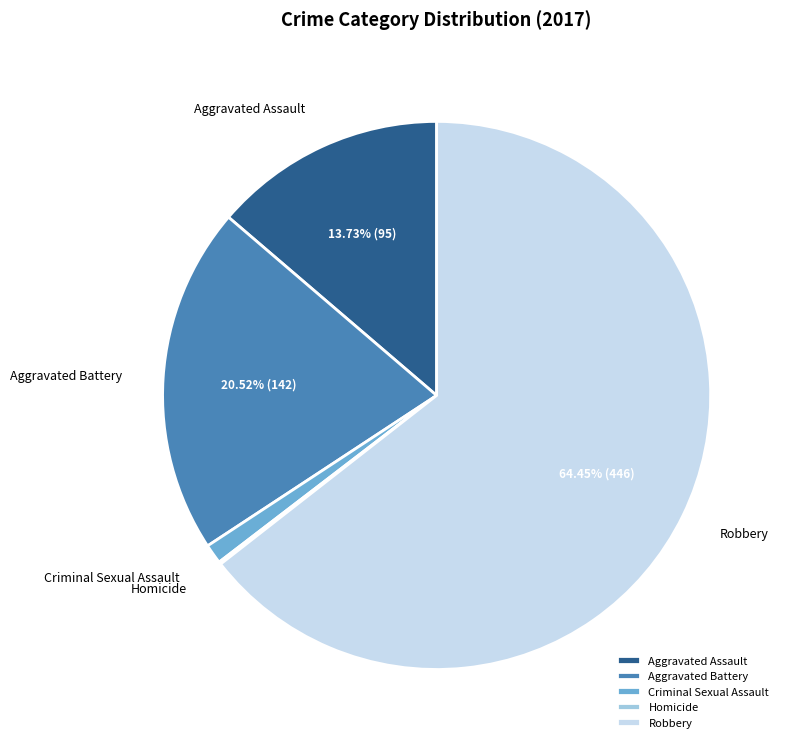

Which category has the biggest portion of the pie?

Robbery